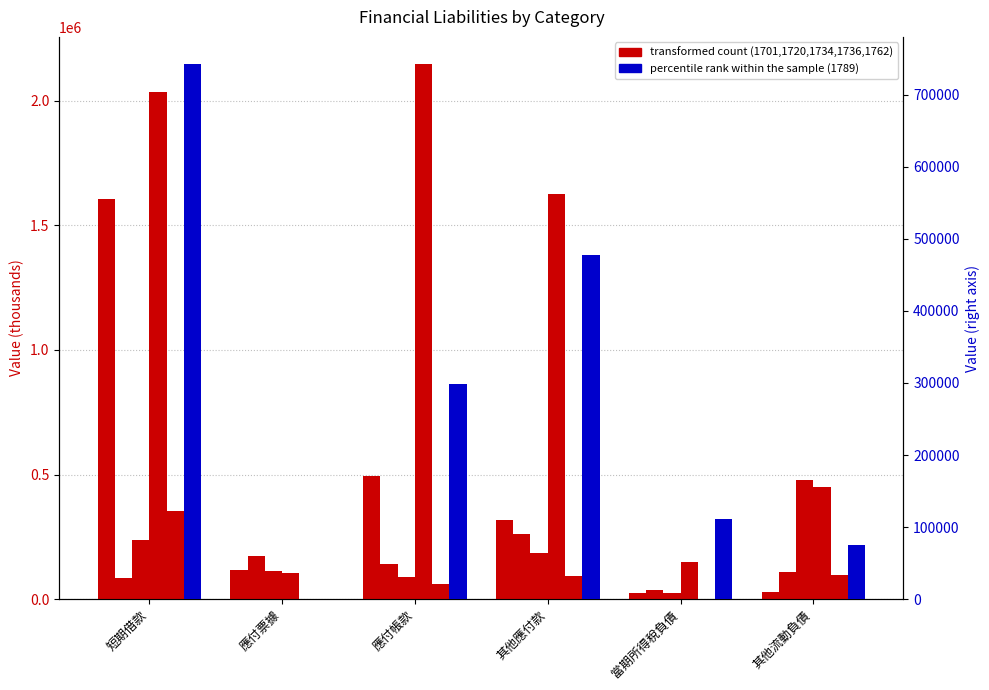

Reading left to right, transcribe all the data shown in this chart.

Series 1701: 1607606	115578	494852	316902	25728	29919
Series 1720: 85256	174242	142551	261165	36685	109255
Series 1734: 238090	114501	87221	185381	25015	478487
Series 1736: 2035274	105376	2148854	1624907	148472	450251
Series 1762: 355000	1668	60677	93069	720	96761
Series 1789 (right): 742832	766	298529	477739	110868	75533